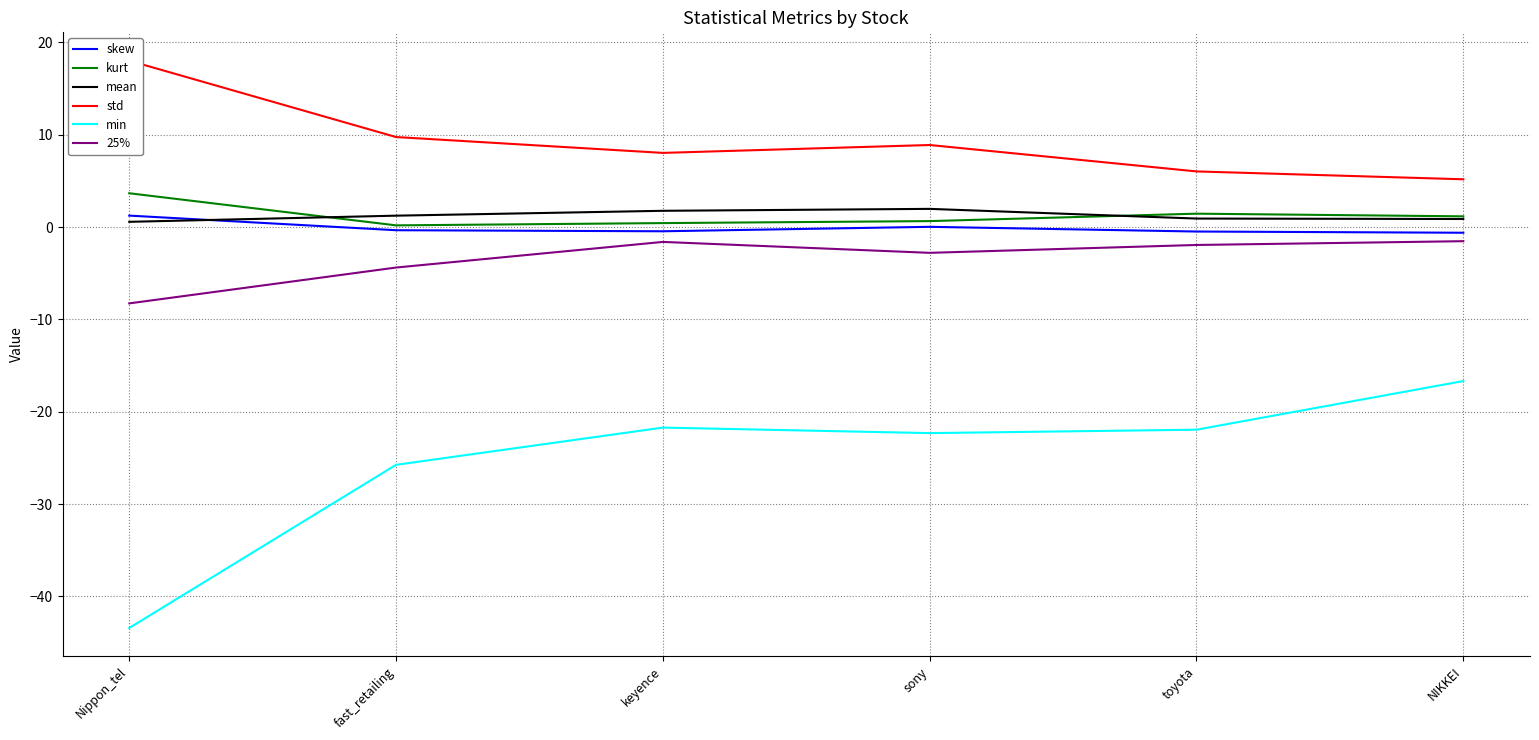

What is the smallest value displayed?

-43.4